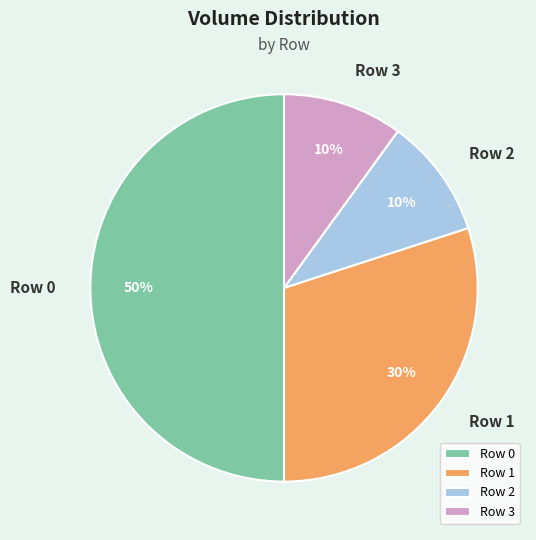

Is Row 3 the majority of the pie?

No